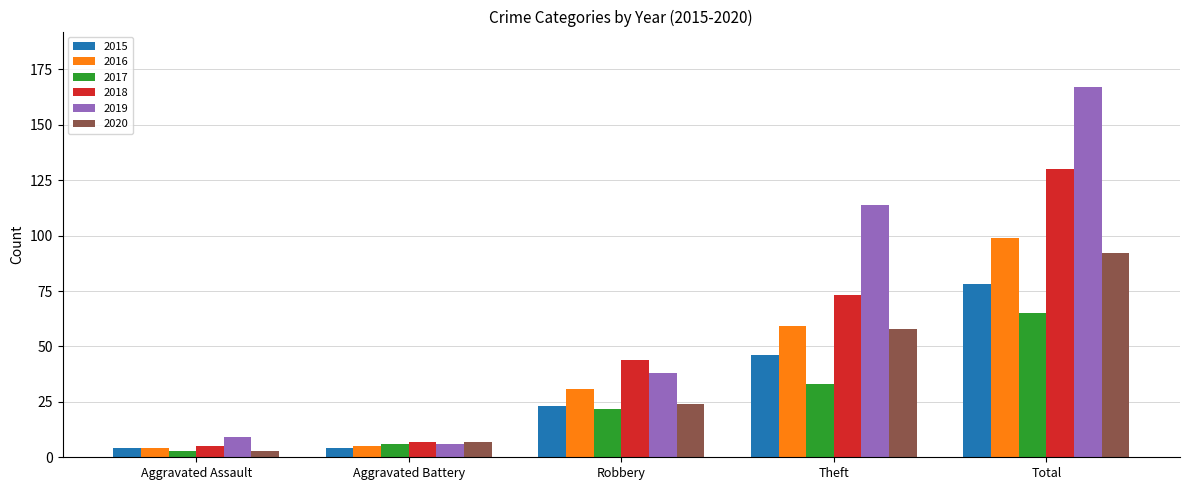

What is the spread (max minus min) of values at Aggravated Assault?

6